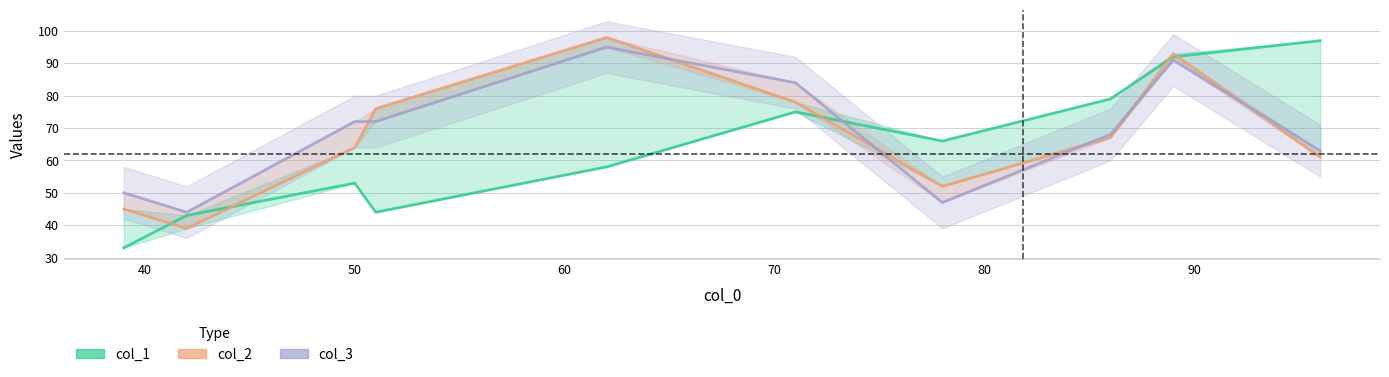

True or false: col_2 has more than 0 points higher than both neighbors.

True